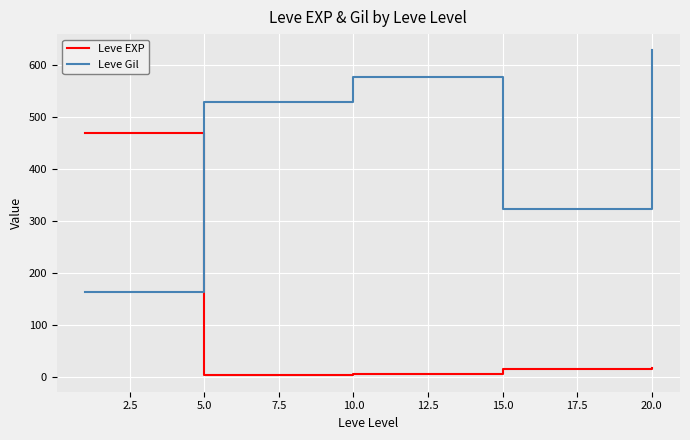

What is the difference between the maximum and second lowest values in the Leve Gil series?

305.0